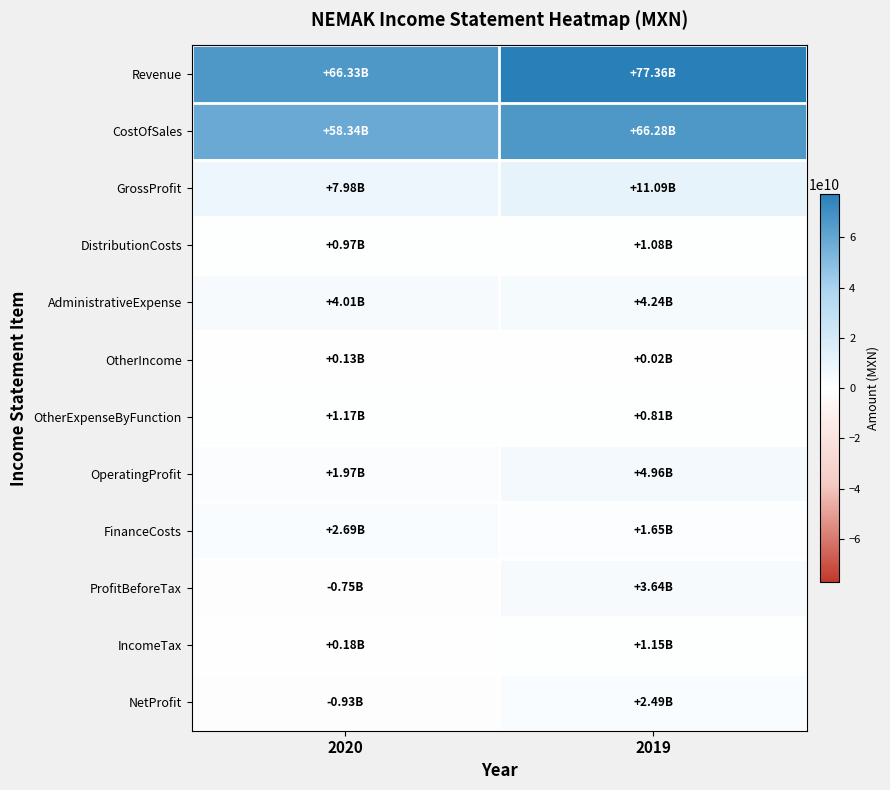

What is the total value across all series at 2020?

142085498000